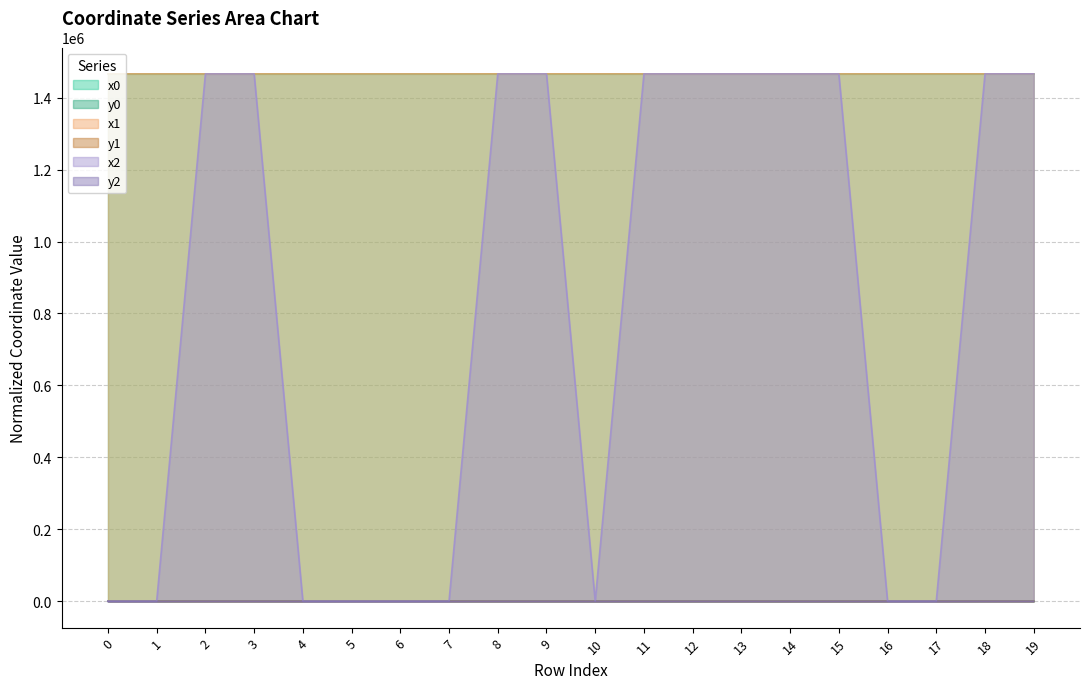

How many categories are shown in the chart?

20